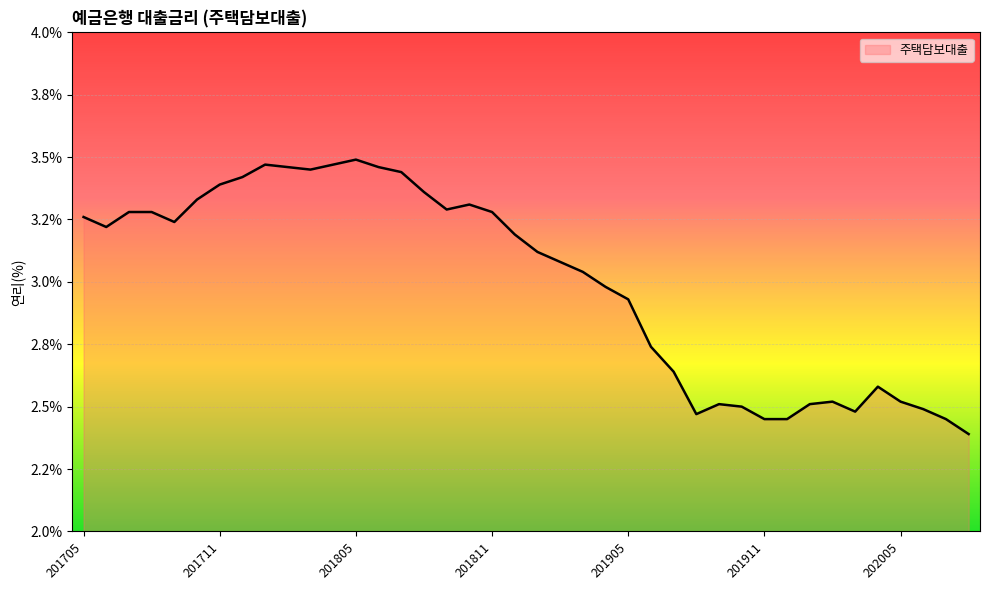

What is the value of the 32nd point from the left?

2.5